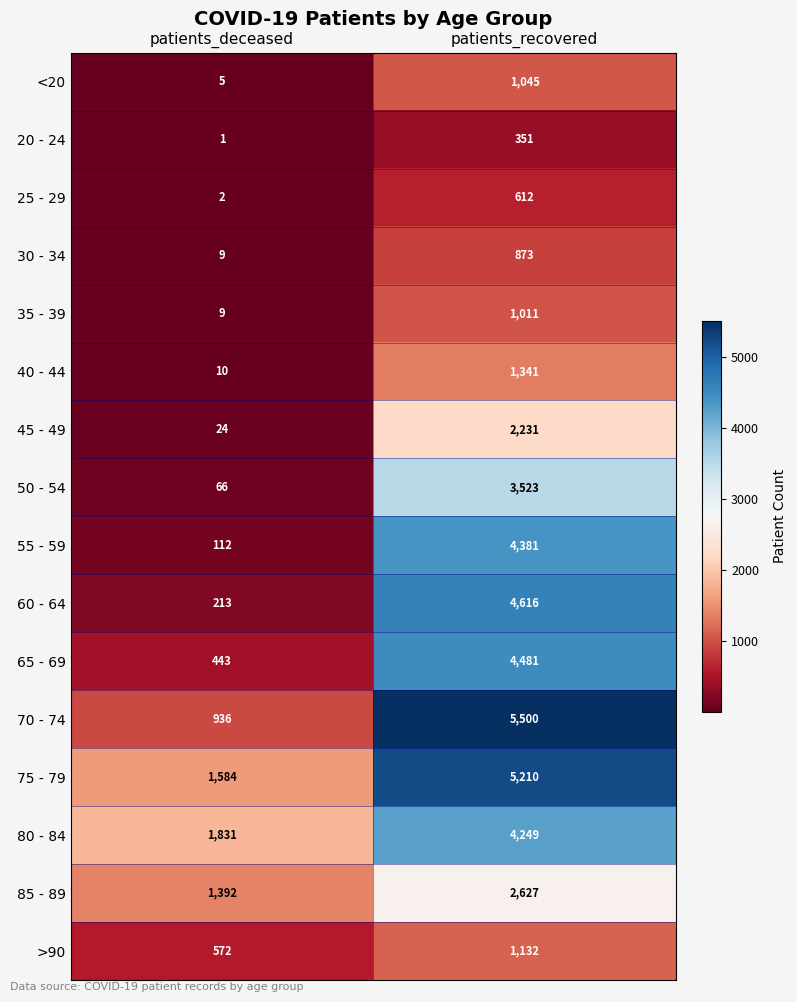

The value of 45 - 49 at patients_deceased is 24. True or false?

True